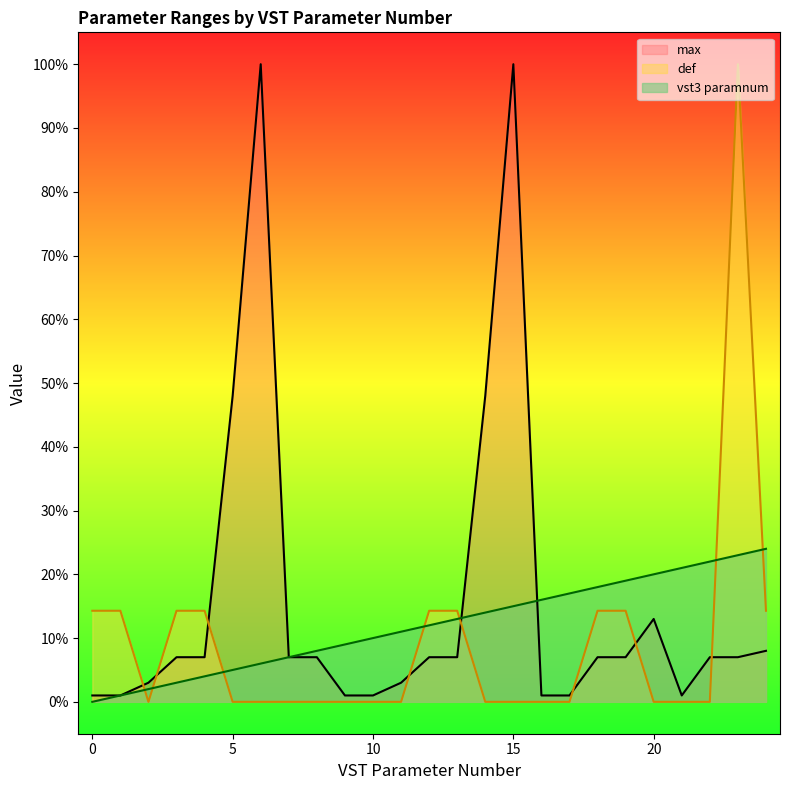

The value of max at 4 is 7.0. True or false?

True